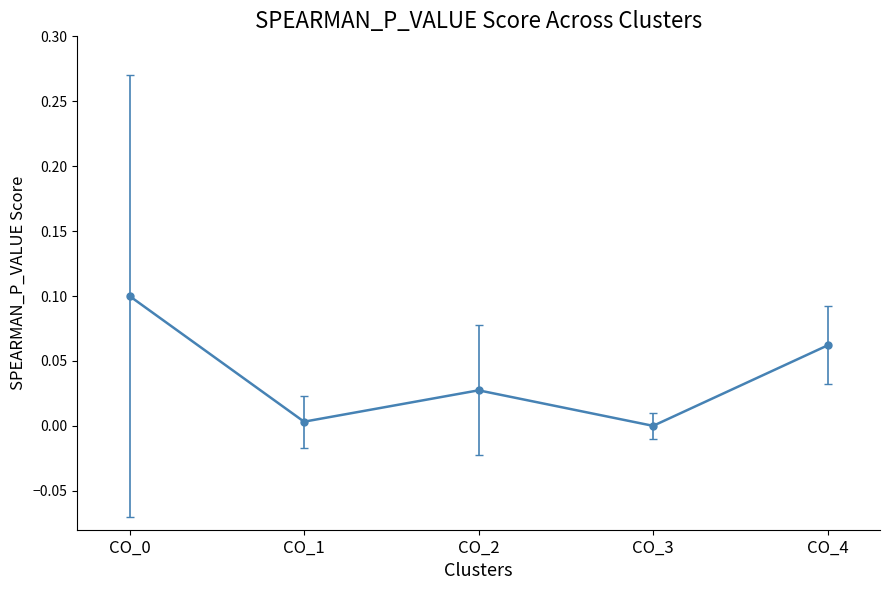

Between CO_4 and CO_2, which is larger?

CO_4